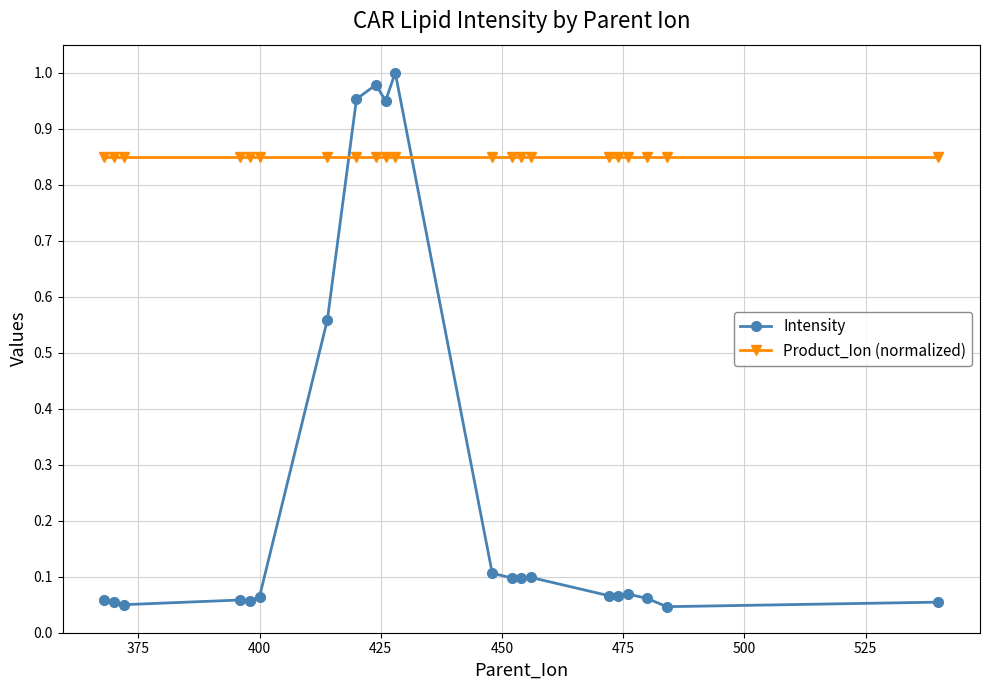

What are all the series names shown in the legend?

Intensity, Product_Ion (normalized)